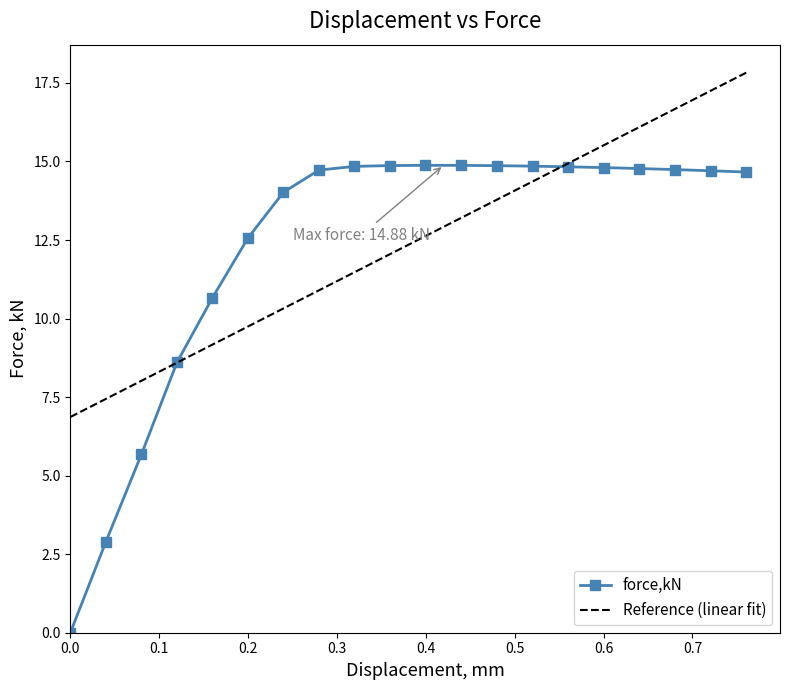

Which series has the widest spread of values?

force,kN